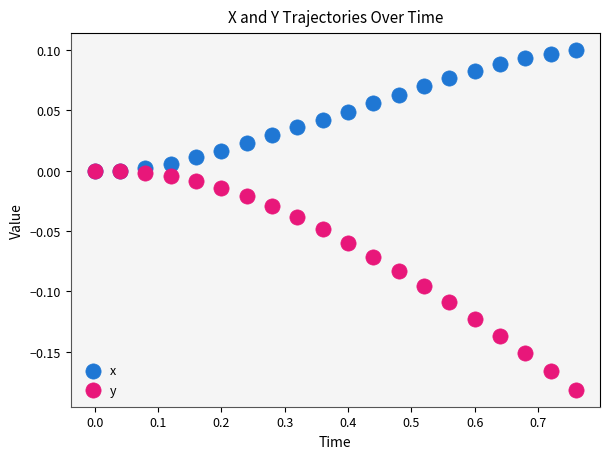

Which series has the widest spread of Y values?

y